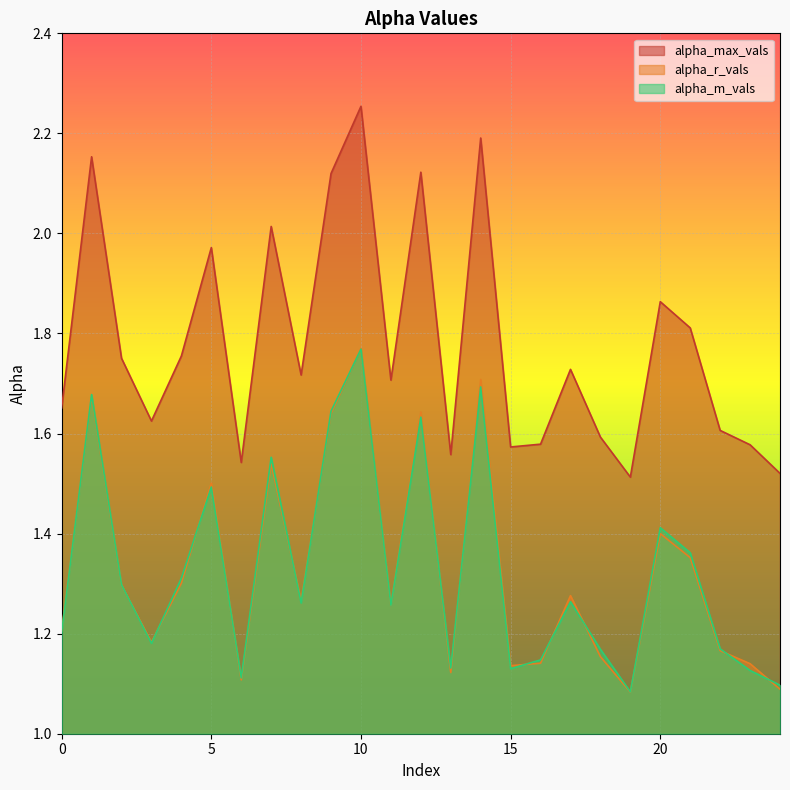

At which category does the chart reach its peak across all series?

10